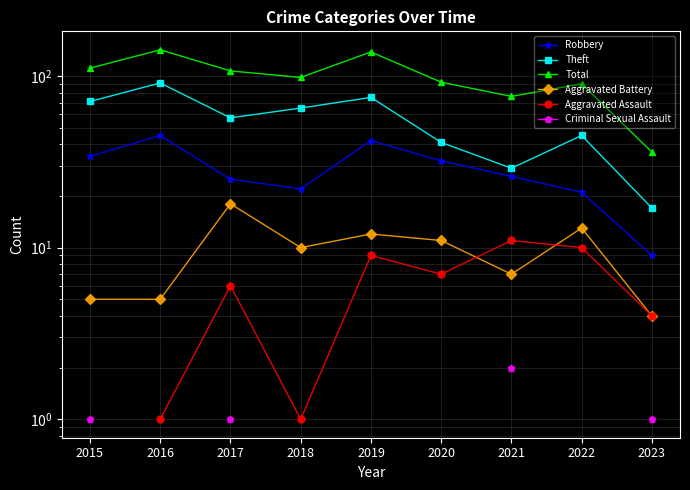

At how many categories does at least one series exceed 71?

8